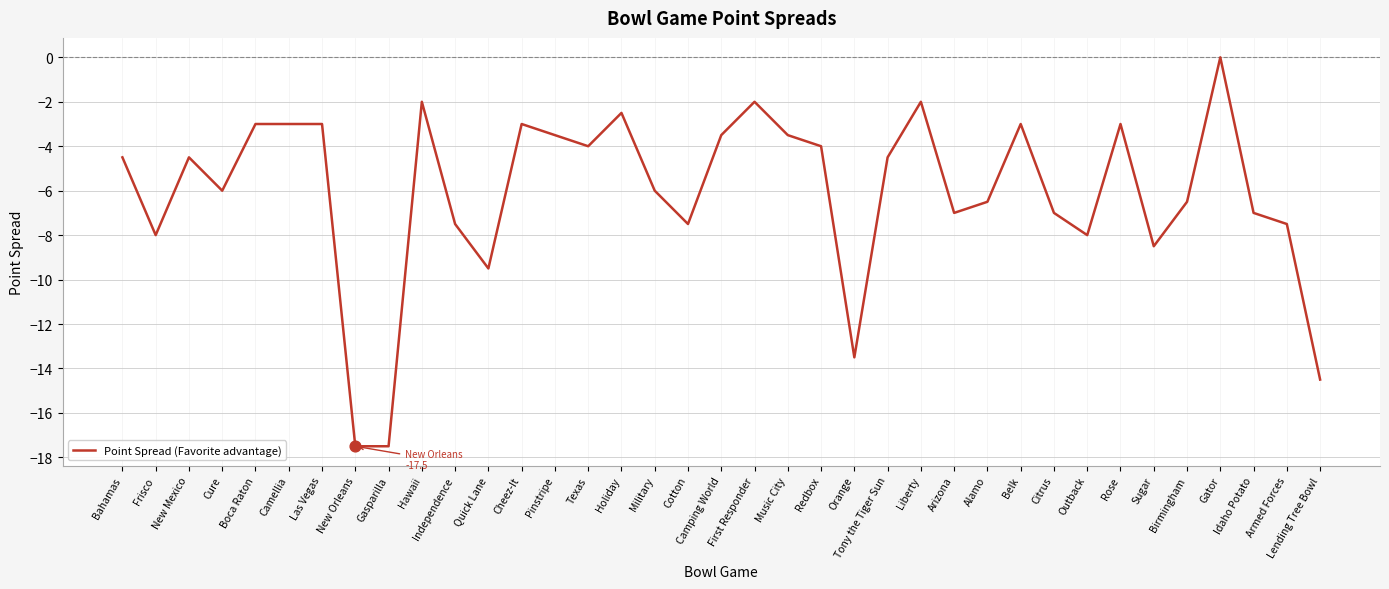

What is the change in value from Cure to Alamo?

-0.5